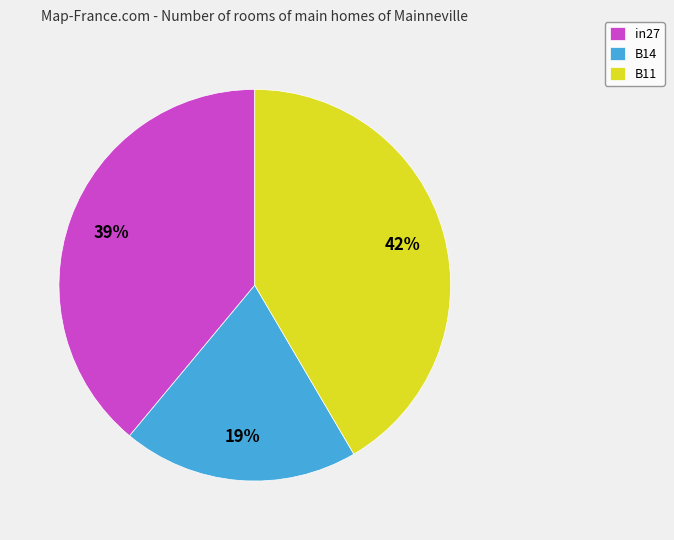

What is the largest slice in the pie chart?

B11